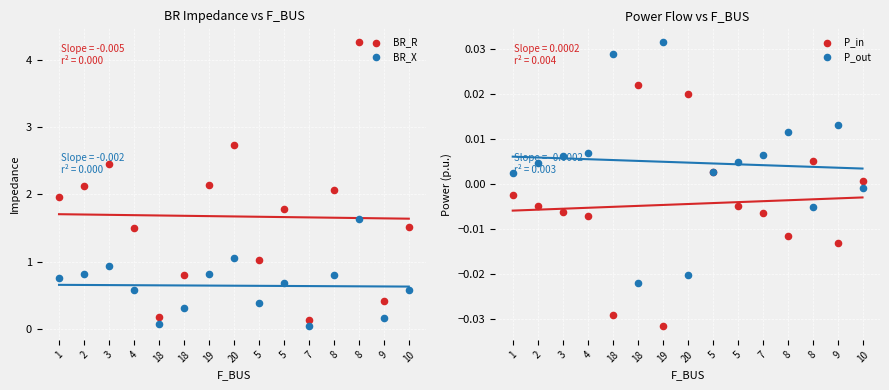

Which series has the widest spread of Y values?

BR_R